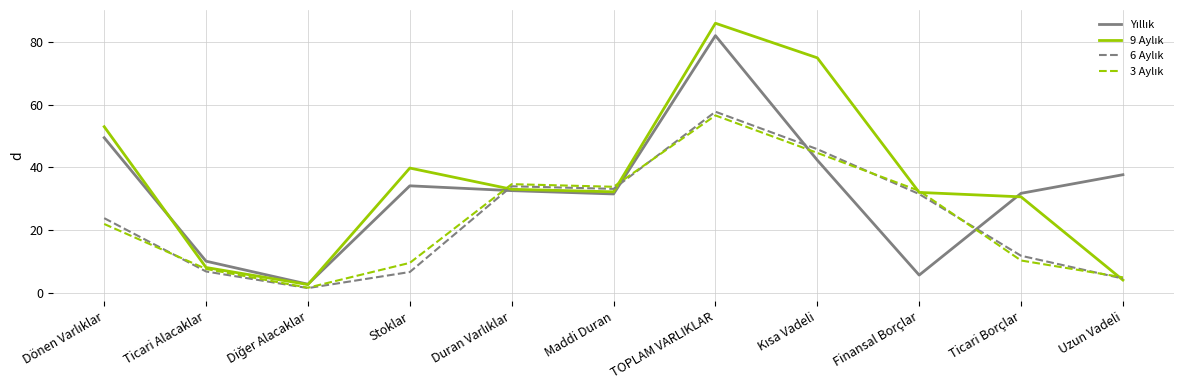

Which label corresponds to the largest value in the chart?

TOPLAM VARLIKLAR